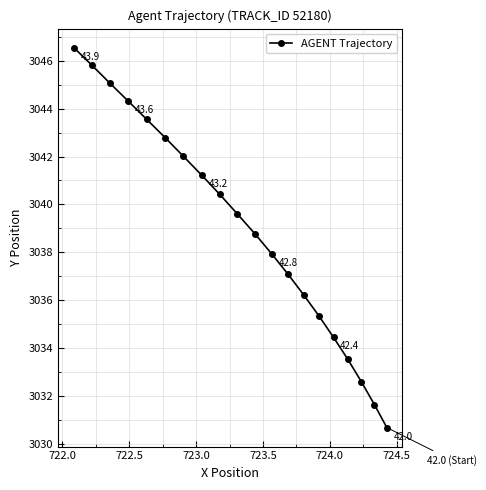

Count the number of categories in the chart.

20